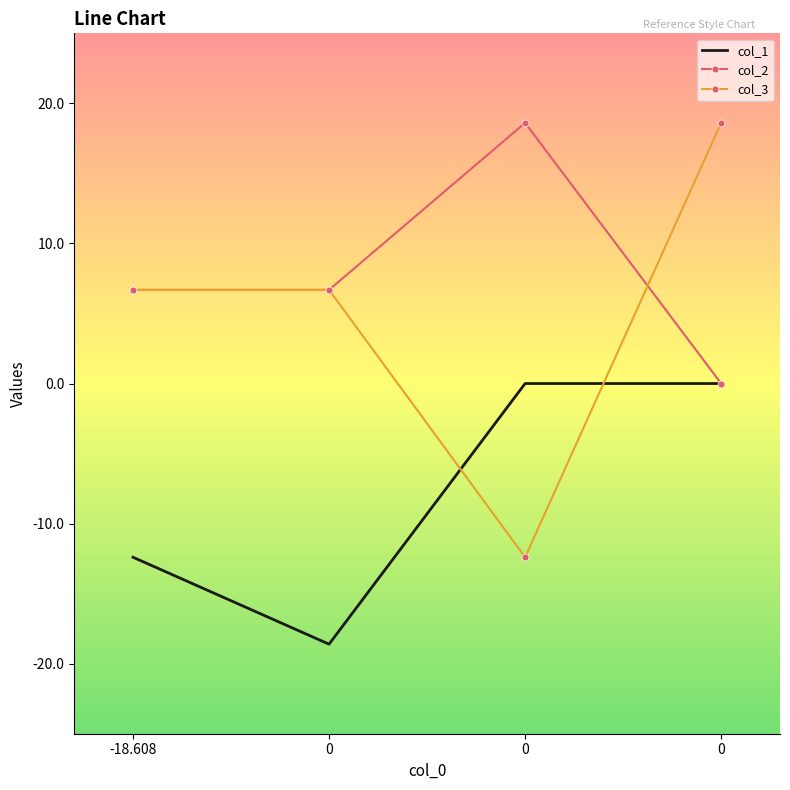

What is the spread (max minus min) of values at -18.608?

19.1